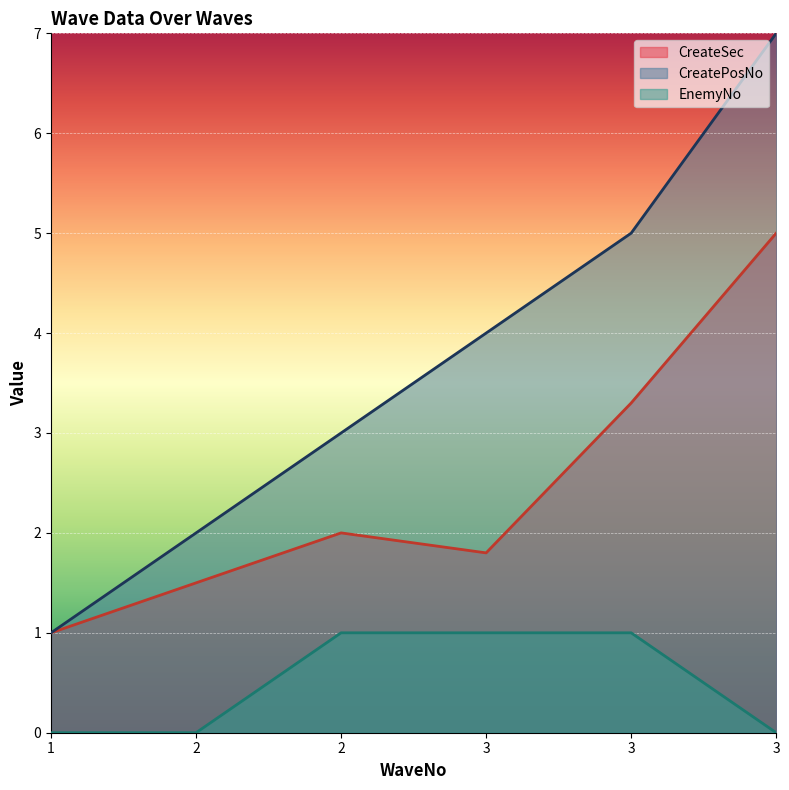

At how many categories does at least one series exceed 0?

6